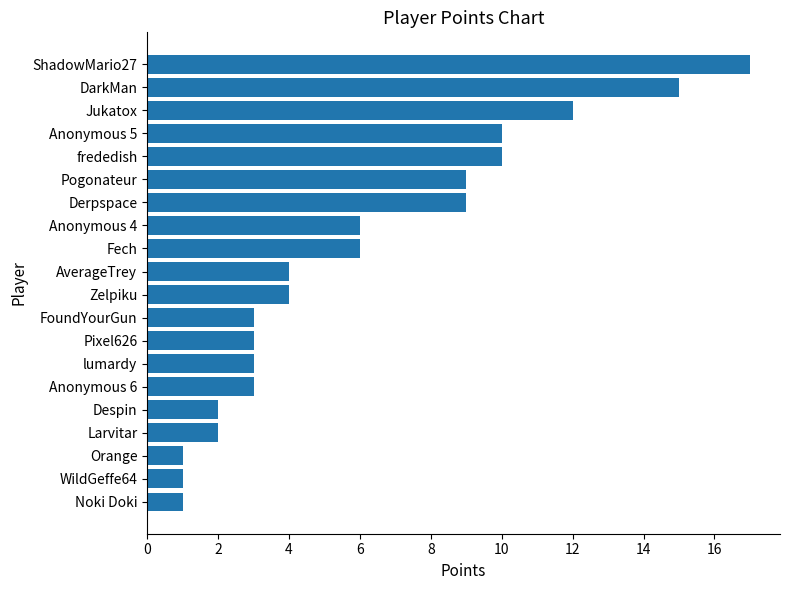

How many categories are shown in the chart?

20